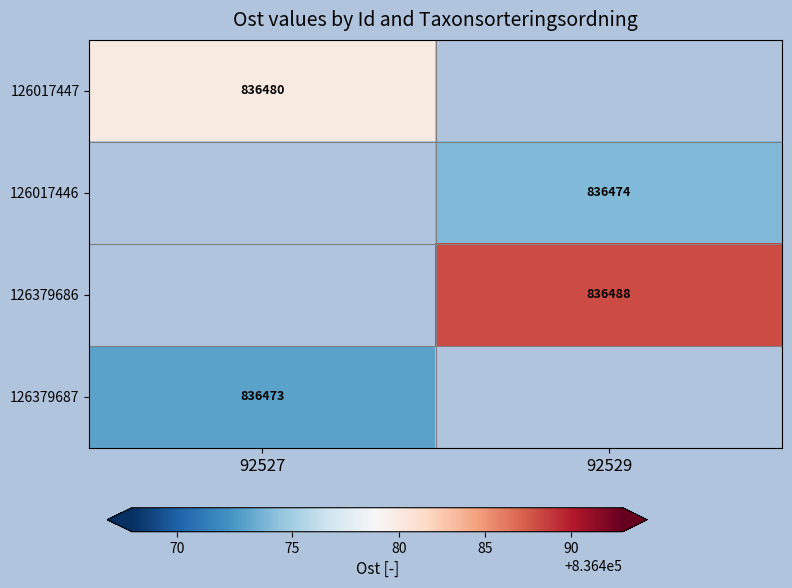

What is the maximum value shown in the chart?

836488.0